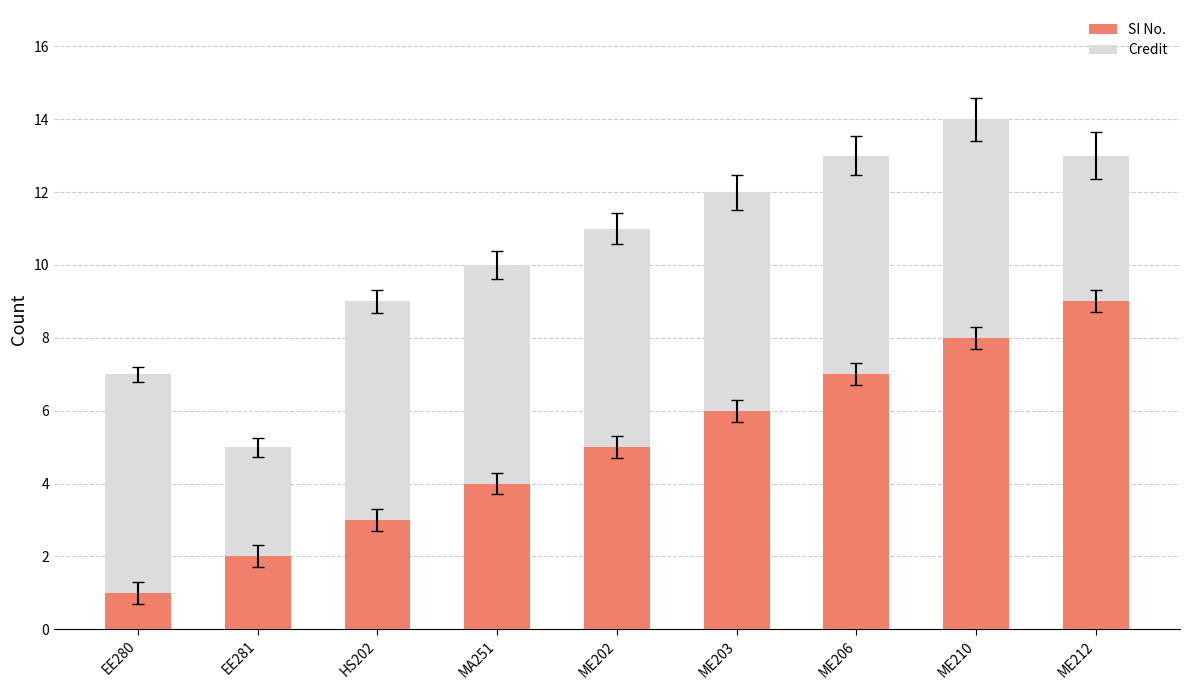

How many bars are there in total?

9